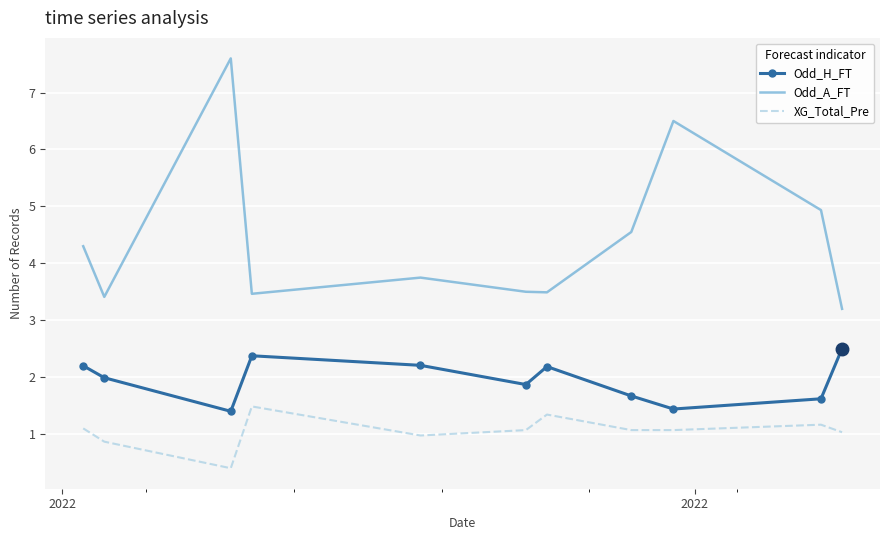

List the series in order of their overall mean, lowest first.

XG_Total_Pre, Odd_H_FT, Odd_A_FT